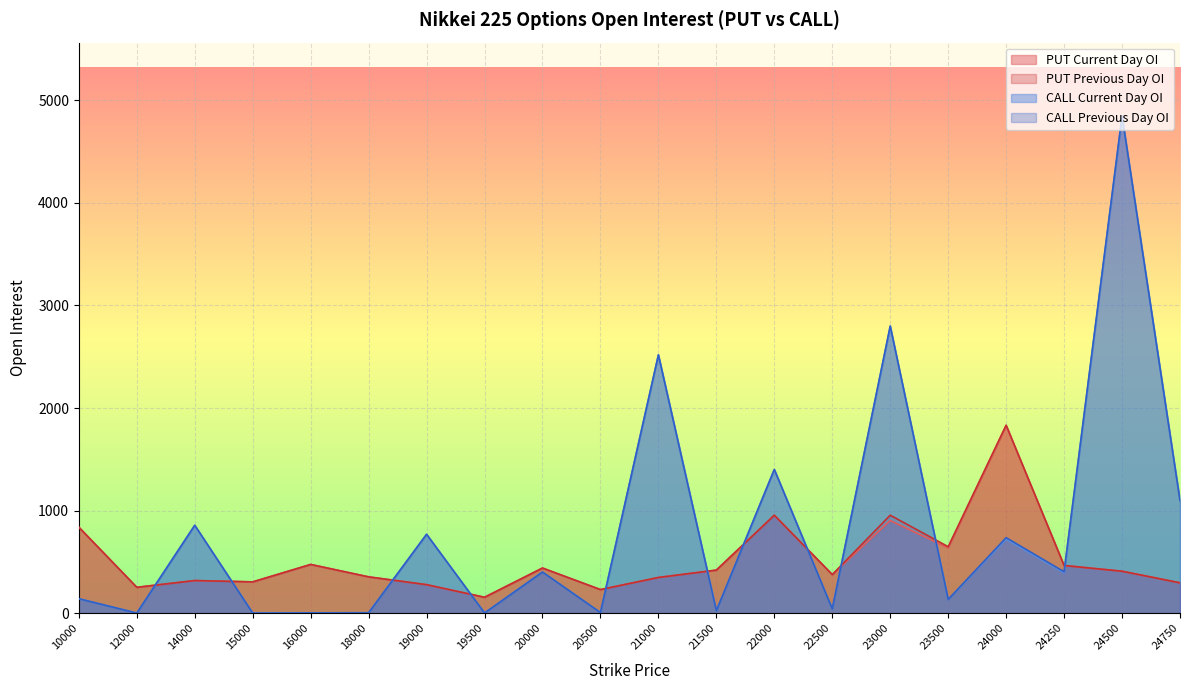

How many lines are shown in the chart?

4